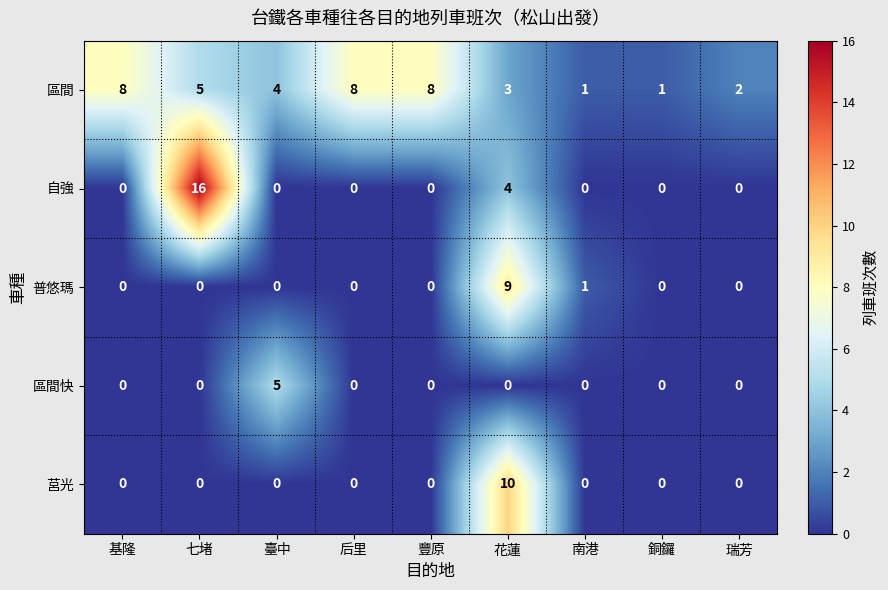

What is the difference between the maximum and minimum values in the 區間 series?

7